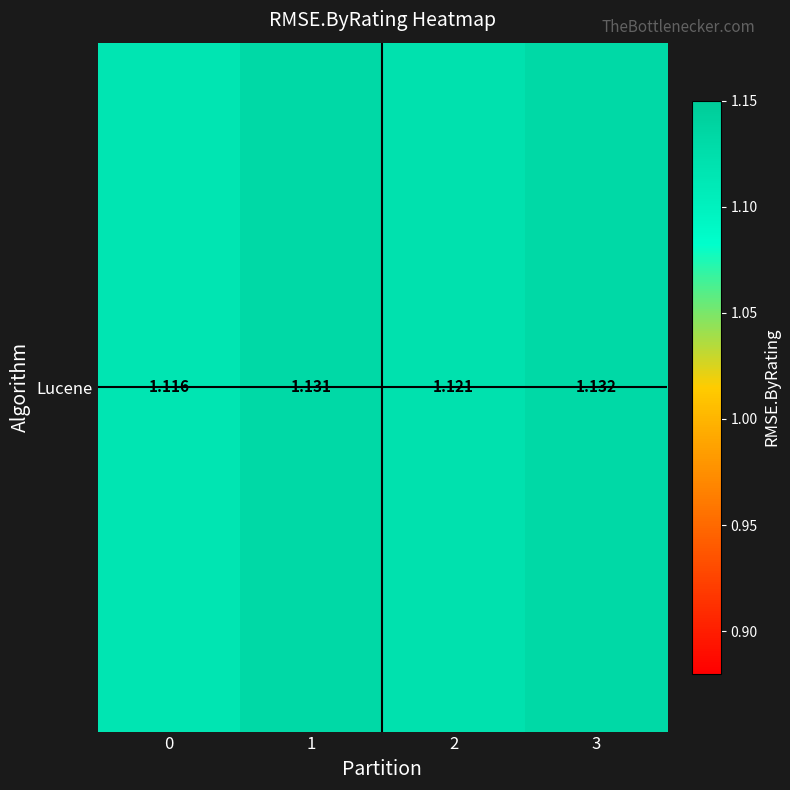

Is it true that the value at 0 is 1.7?

False